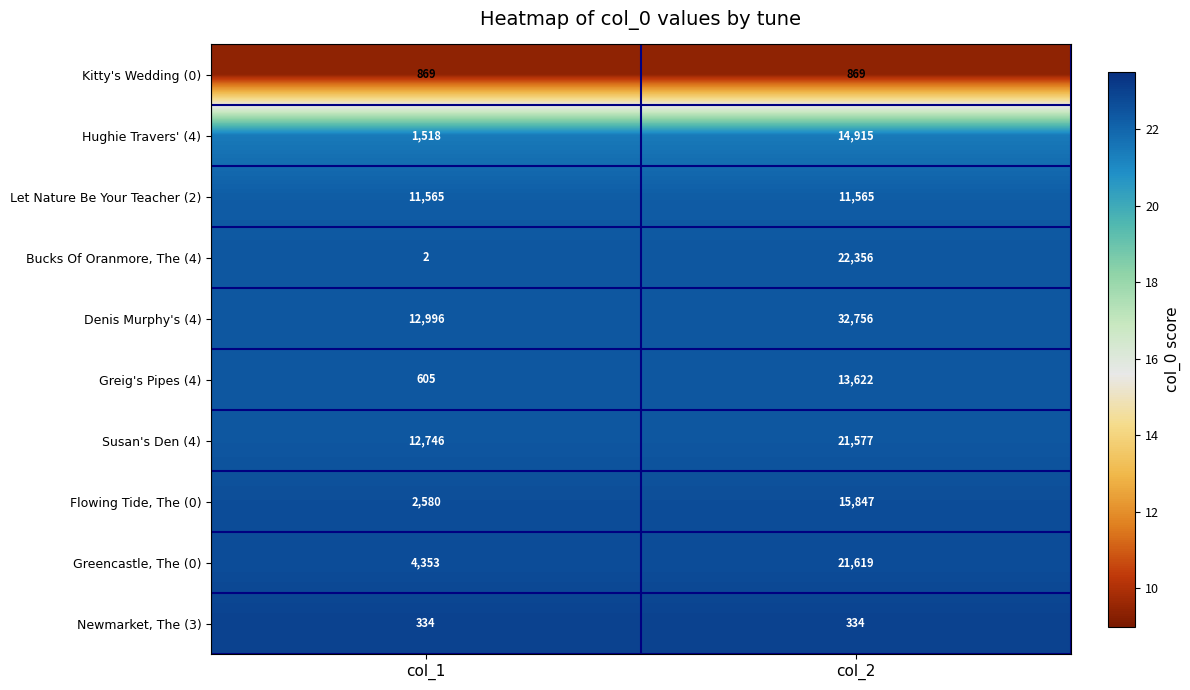

Which category has the lowest value across all series?

col_1